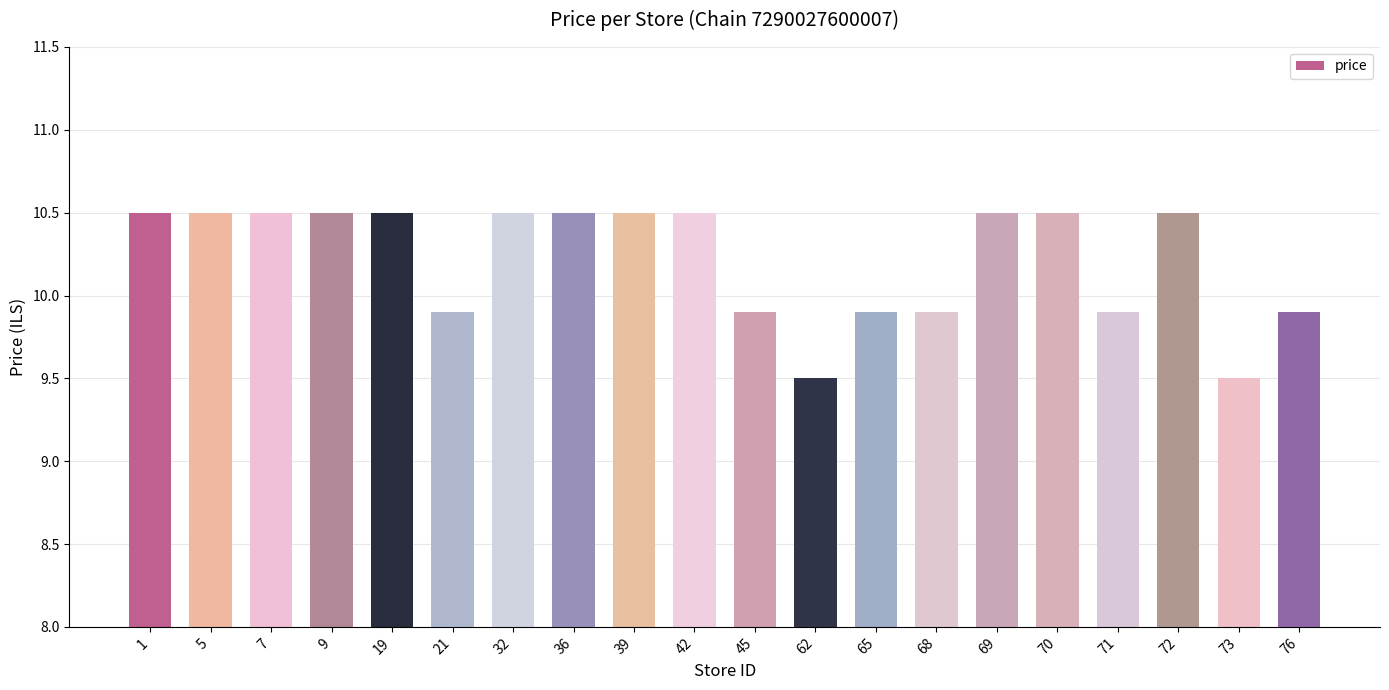

Does the chart contain any negative values?

No